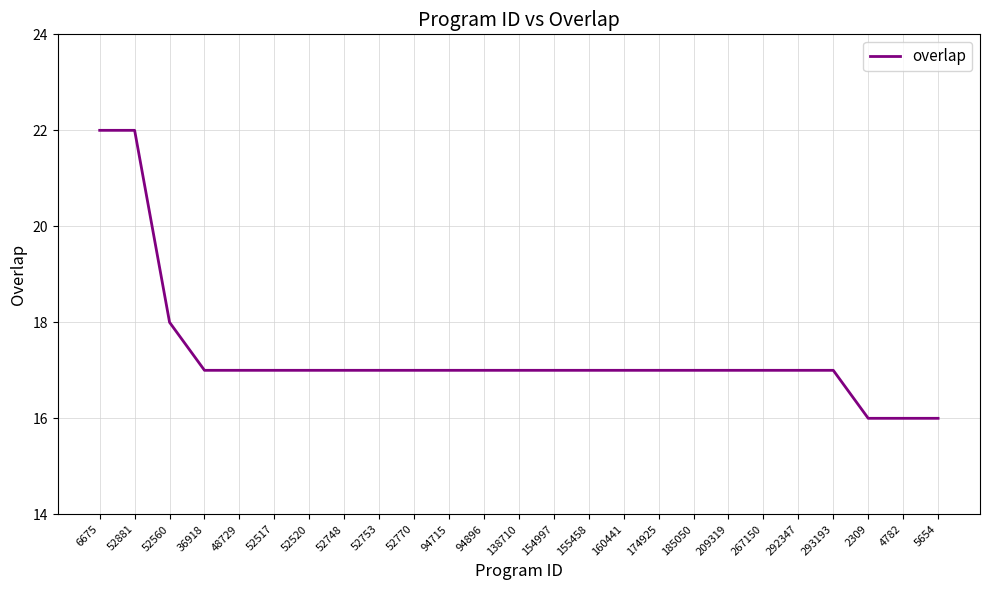

At which label is the value closest to 19?

52560